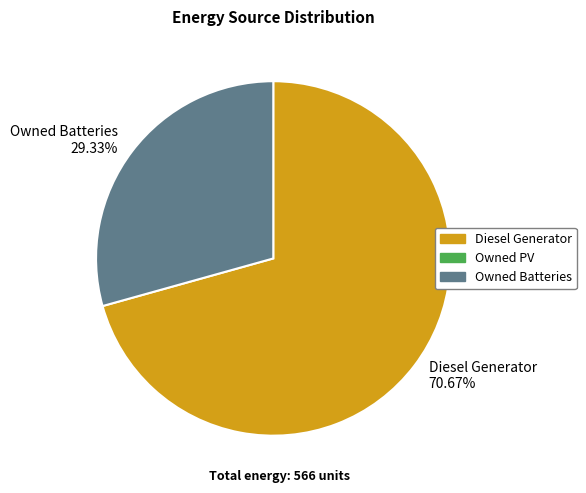

Do Owned Batteries 29.33% and Diesel Generator 70.67% together represent more than half of the pie?

Yes